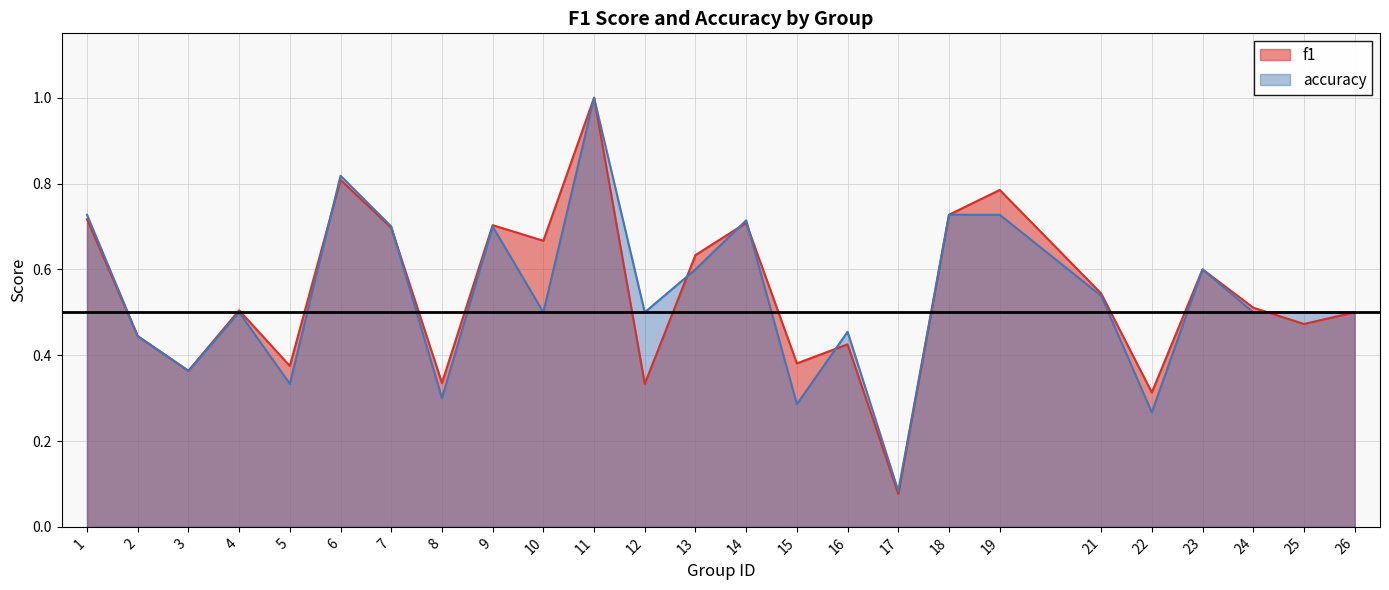

Which category has the highest value across all series?

11